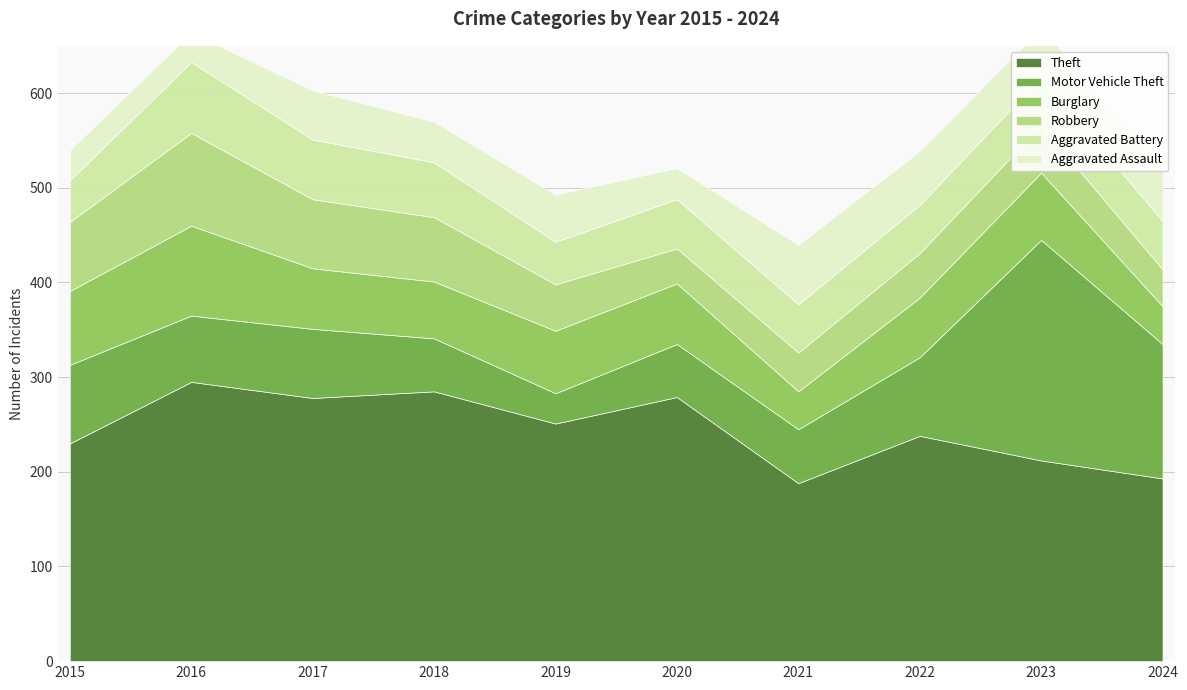

True or false: Theft and Aggravated Assault cross at least once.

False